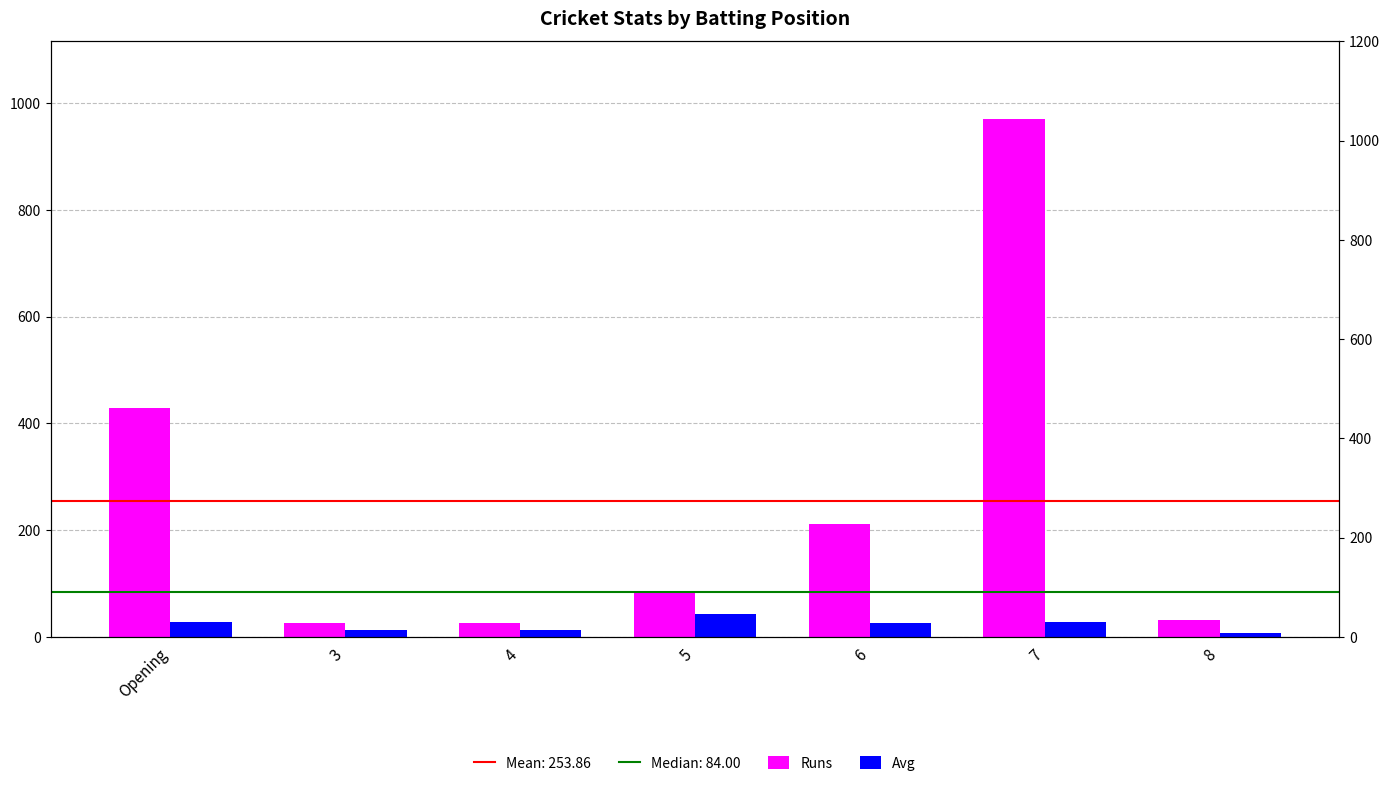

What is the lowest value of the Runs series?

25.0